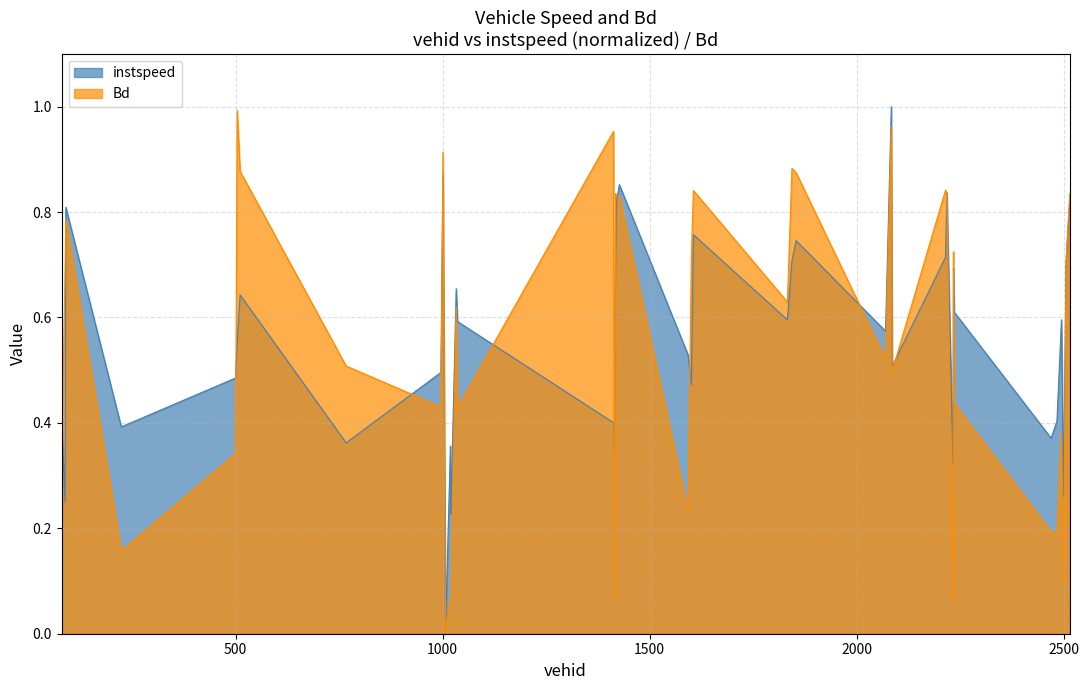

What is the approximate value of instspeed at 80.0?

0.4